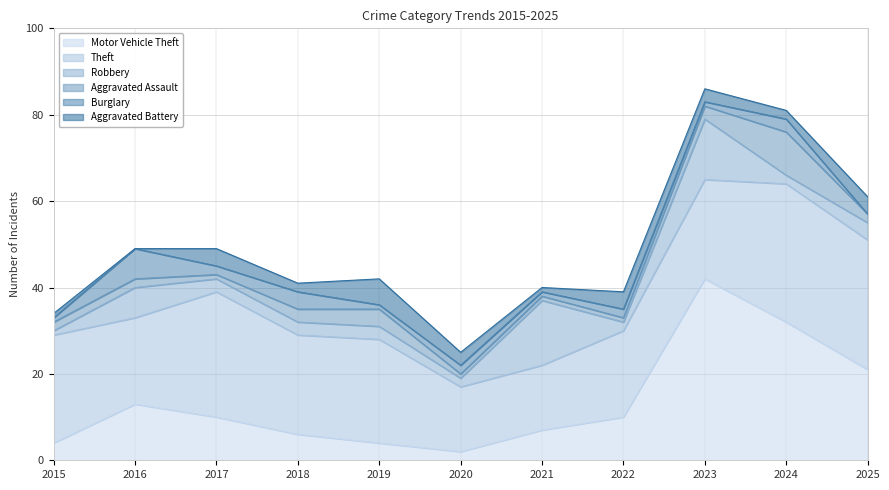

Which category has the lowest value in the Aggravated Assault series?

2017